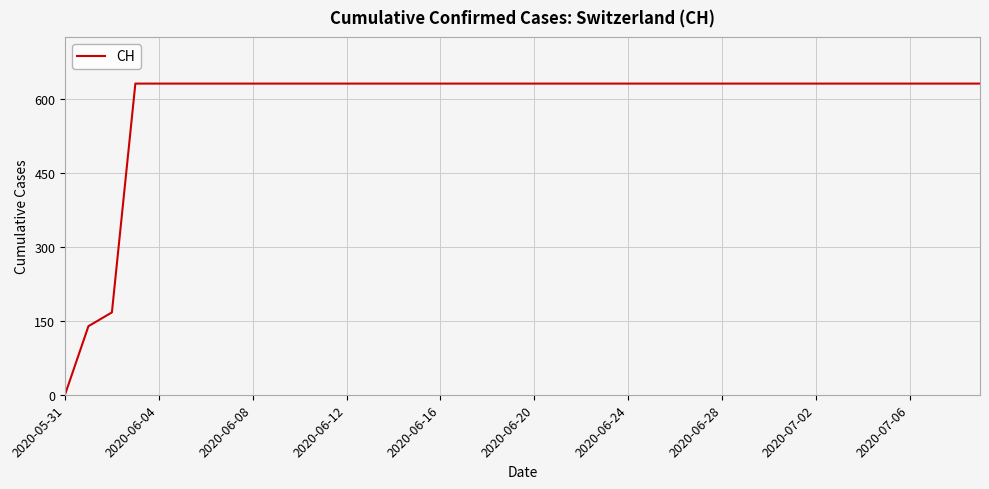

What is the maximum value shown in the chart?

631